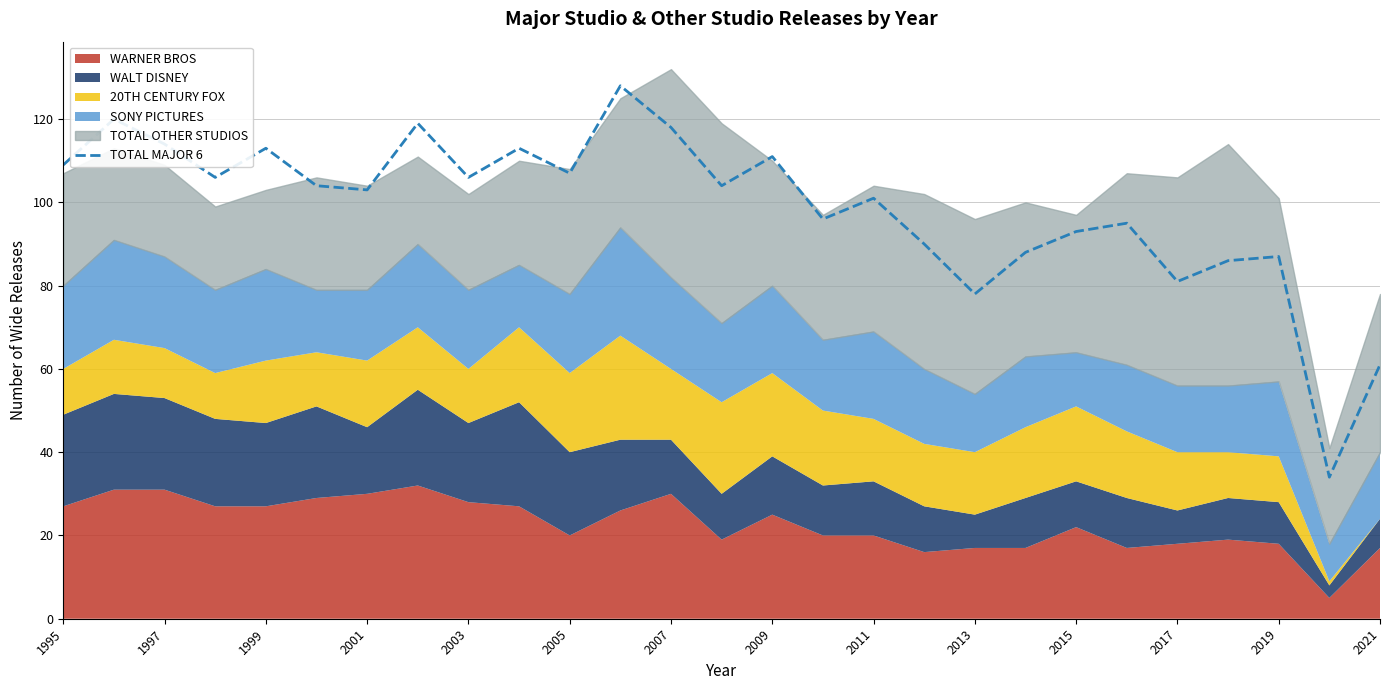

What is the minimum value for TOTAL MAJOR 6?

34